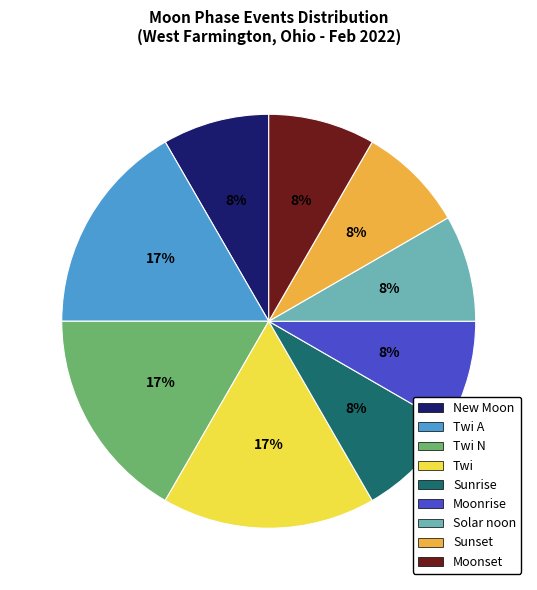

To the nearest percent, what portion does Sunrise represent?

8%